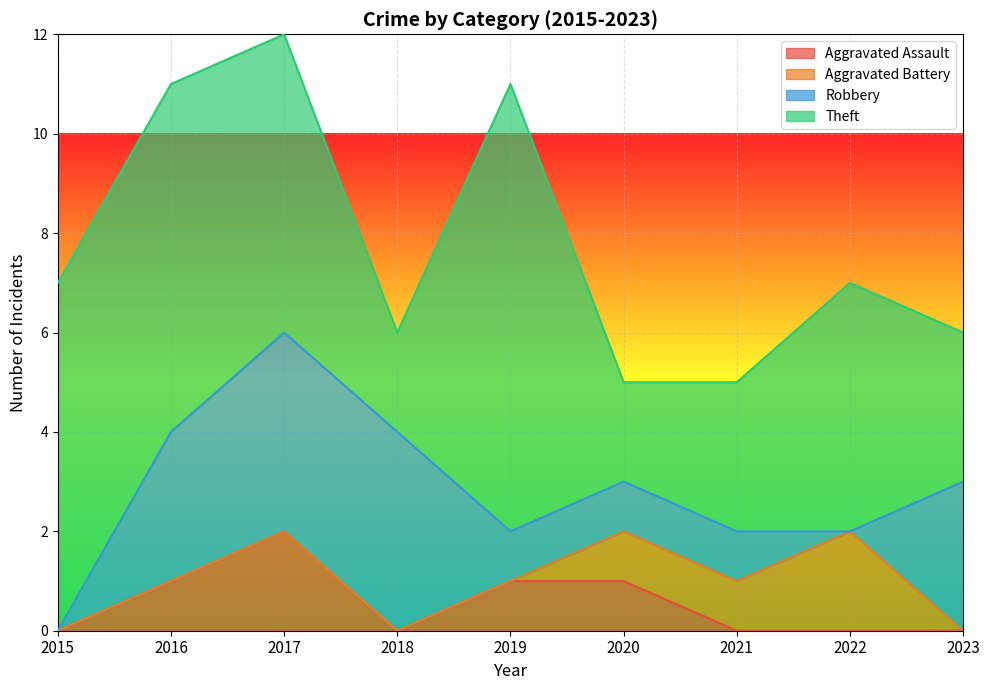

At which label is Aggravated Assault closest to 1?

2016